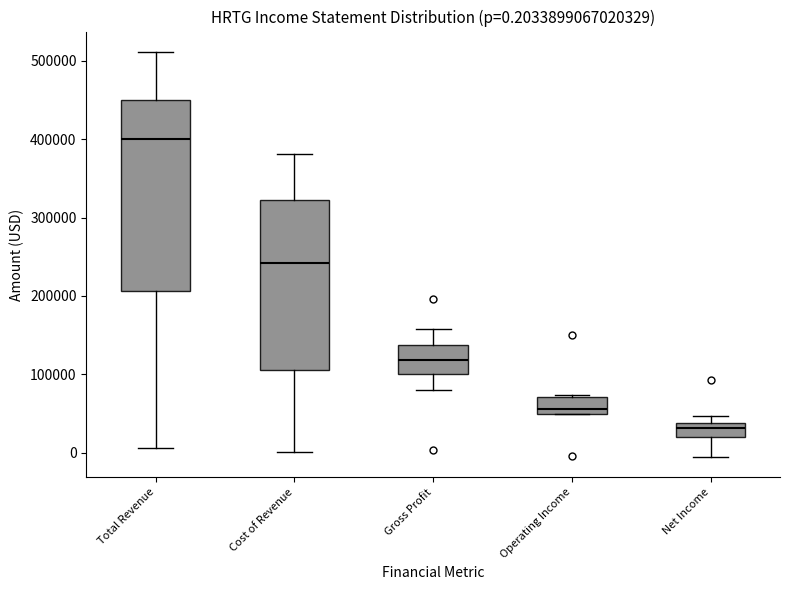

Which box is the tallest, from its lower edge to its upper edge?

Total Revenue